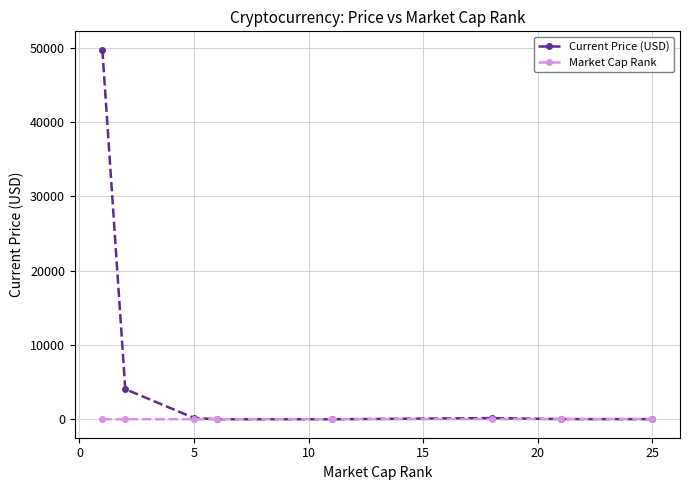

What is the sum of all Market Cap Rank values?

89.0